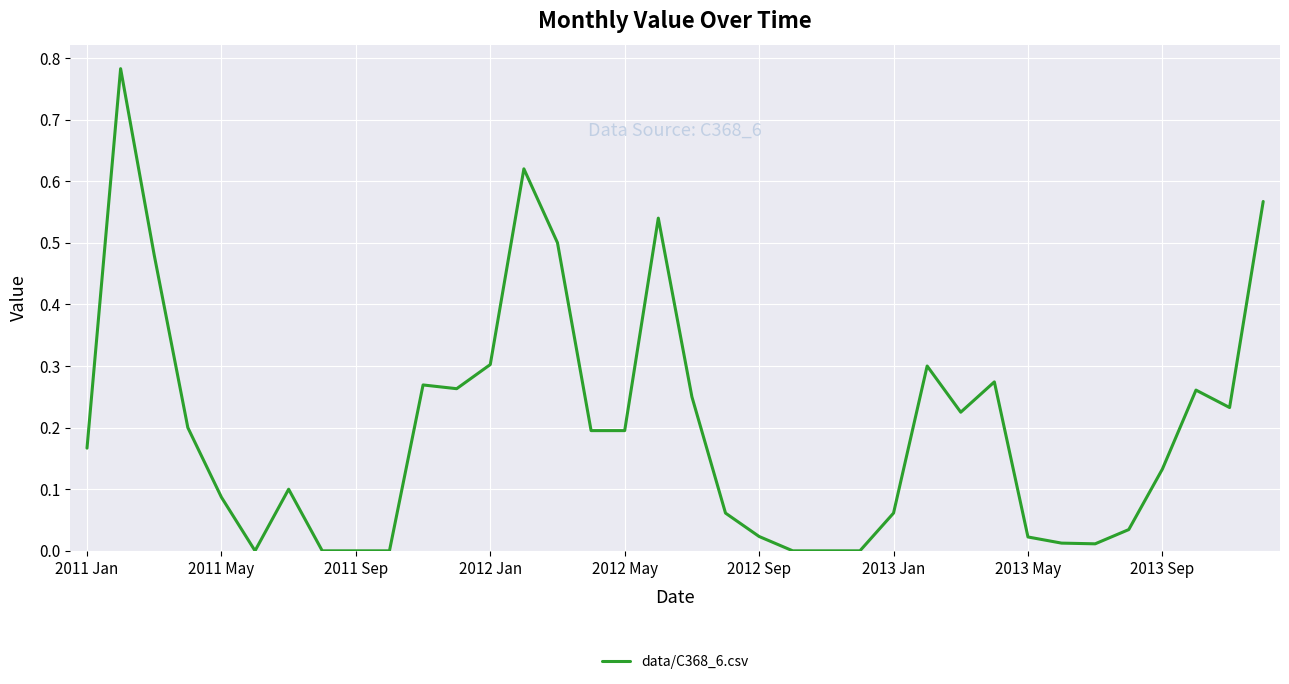

How many lines are shown in the chart?

1